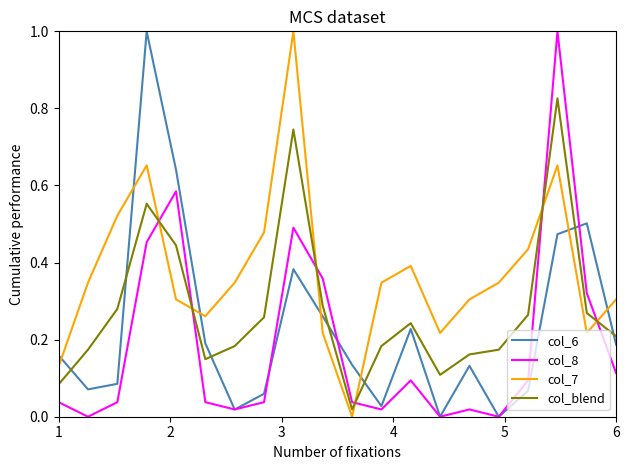

How many interior local peaks does the col_6 series have?

5